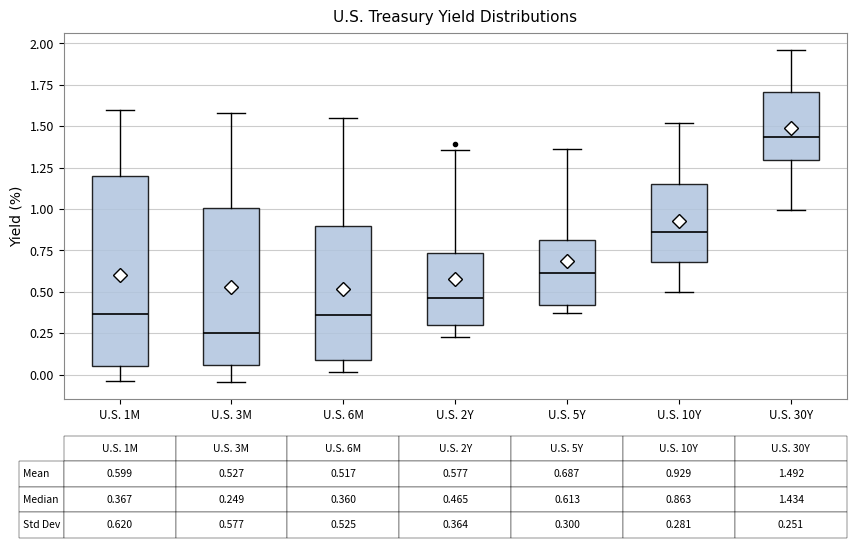

Which box has the lowest median line?

U.S. 3M